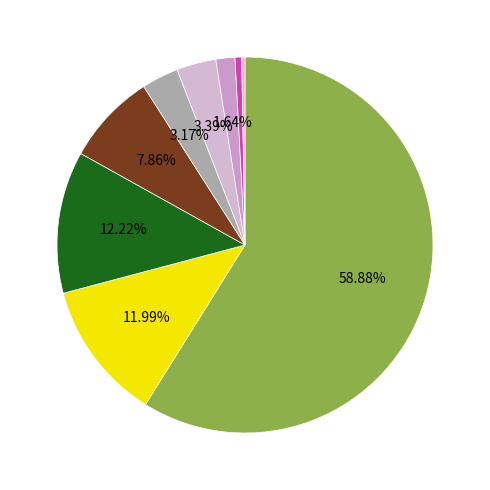

How many slices are in this pie chart?

9